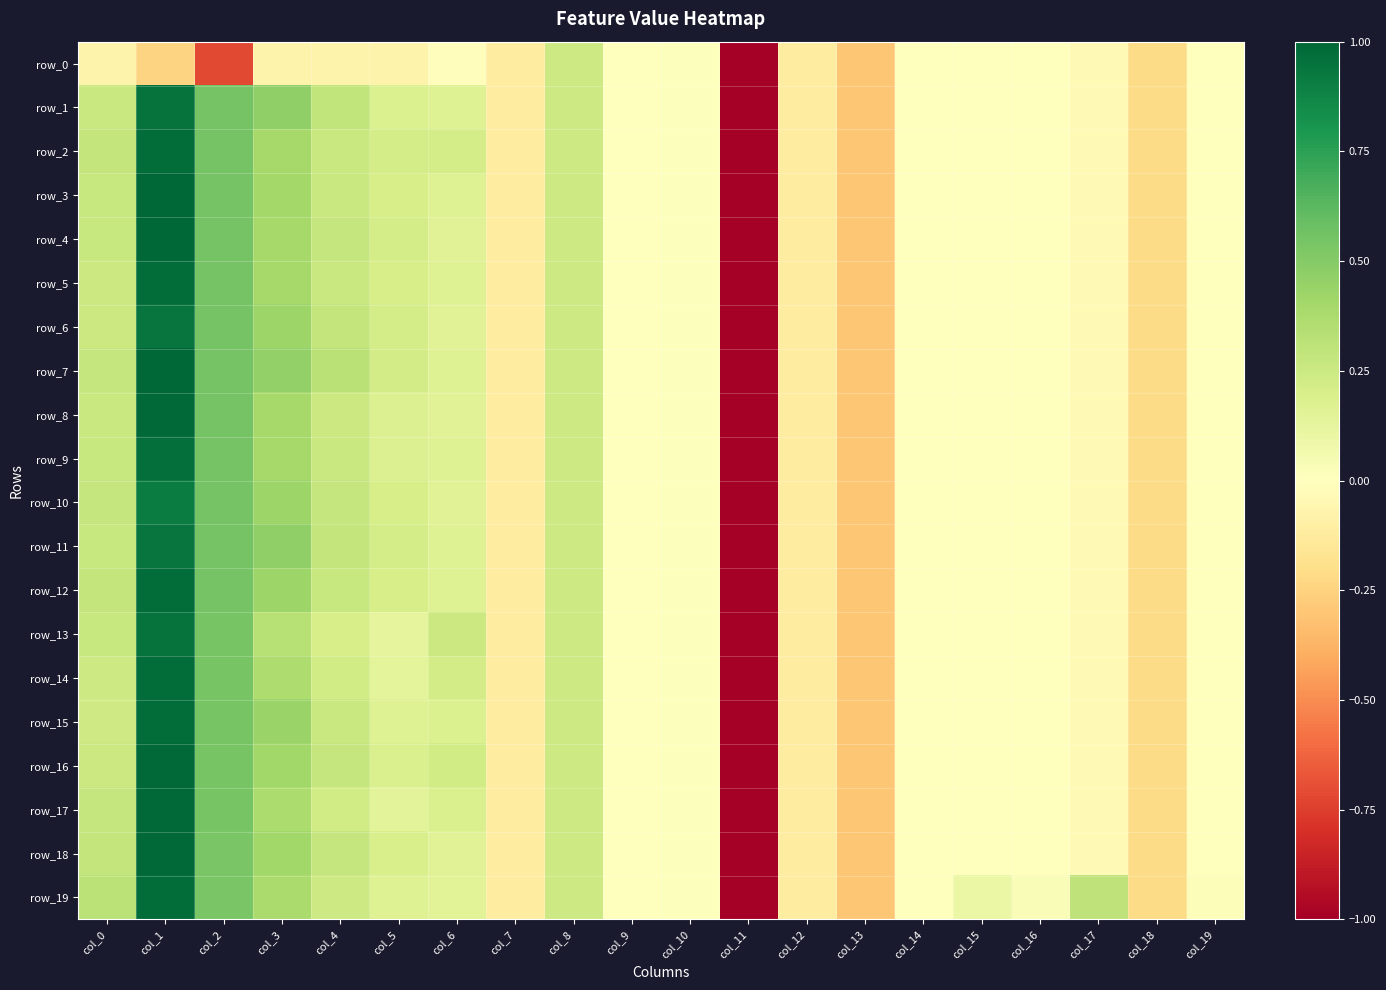

Reading left to right, extract all data points from this chart.

row_0: -0.1	-0.2	-0.7	-0.1	-0.1	-0.1	-0.0	-0.1	0.2	0.0	0.0	-1.0	-0.1	-0.3	-0.0	-0.0	-0.0	-0.0	-0.2	-0.0
row_1: 0.3	1.0	0.6	0.5	0.3	0.2	0.2	-0.1	0.2	0.0	0.0	-1.0	-0.1	-0.3	-0.0	-0.0	-0.0	-0.0	-0.2	-0.0
row_2: 0.3	1.0	0.6	0.4	0.3	0.2	0.2	-0.1	0.2	0.0	0.0	-1.0	-0.1	-0.3	-0.0	-0.0	-0.0	-0.0	-0.2	-0.0
row_3: 0.3	1.0	0.6	0.4	0.3	0.2	0.2	-0.1	0.2	0.0	0.0	-1.0	-0.1	-0.3	-0.0	-0.0	-0.0	-0.0	-0.2	-0.0
row_4: 0.3	1.0	0.6	0.4	0.3	0.2	0.2	-0.1	0.2	0.0	0.0	-1.0	-0.1	-0.3	-0.0	-0.0	-0.0	-0.0	-0.2	-0.0
row_5: 0.3	1.0	0.6	0.4	0.3	0.2	0.2	-0.1	0.2	0.0	0.0	-1.0	-0.1	-0.3	-0.0	-0.0	-0.0	-0.0	-0.2	-0.0
row_6: 0.2	0.9	0.6	0.4	0.3	0.2	0.2	-0.1	0.2	0.0	0.0	-1.0	-0.1	-0.3	-0.0	-0.0	-0.0	-0.0	-0.2	-0.0
row_7: 0.3	1.0	0.6	0.5	0.3	0.2	0.2	-0.1	0.2	0.0	0.0	-1.0	-0.1	-0.3	-0.0	-0.0	-0.0	-0.0	-0.2	-0.0
row_8: 0.3	1.0	0.6	0.4	0.2	0.2	0.2	-0.1	0.2	0.0	0.0	-1.0	-0.1	-0.3	-0.0	-0.0	-0.0	-0.0	-0.2	-0.0
row_9: 0.3	1.0	0.5	0.4	0.3	0.2	0.2	-0.1	0.2	0.0	0.0	-1.0	-0.1	-0.3	-0.0	-0.0	-0.0	-0.0	-0.2	-0.0
row_10: 0.3	0.9	0.5	0.4	0.3	0.2	0.2	-0.1	0.2	0.0	0.0	-1.0	-0.1	-0.3	-0.0	-0.0	-0.0	-0.0	-0.2	-0.0
row_11: 0.3	0.9	0.5	0.5	0.3	0.2	0.2	-0.1	0.2	0.0	0.0	-1.0	-0.1	-0.3	-0.0	-0.0	-0.0	-0.0	-0.2	-0.0
row_12: 0.3	1.0	0.5	0.4	0.3	0.2	0.2	-0.1	0.2	0.0	0.0	-1.0	-0.1	-0.3	-0.0	-0.0	-0.0	-0.0	-0.2	-0.0
row_13: 0.3	1.0	0.5	0.3	0.2	0.1	0.3	-0.1	0.2	0.0	0.0	-1.0	-0.1	-0.3	-0.0	-0.0	-0.0	-0.0	-0.2	-0.0
row_14: 0.2	1.0	0.5	0.4	0.2	0.1	0.2	-0.1	0.2	0.0	0.0	-1.0	-0.1	-0.3	-0.0	-0.0	-0.0	-0.0	-0.2	-0.0
row_15: 0.2	1.0	0.5	0.4	0.3	0.2	0.2	-0.1	0.2	0.0	0.0	-1.0	-0.1	-0.3	-0.0	-0.0	-0.0	-0.0	-0.2	-0.0
row_16: 0.2	1.0	0.5	0.4	0.3	0.2	0.2	-0.1	0.2	0.0	0.0	-1.0	-0.1	-0.3	-0.0	-0.0	-0.0	-0.0	-0.2	-0.0
row_17: 0.3	1.0	0.5	0.4	0.2	0.1	0.2	-0.1	0.2	0.0	0.0	-1.0	-0.1	-0.3	-0.0	-0.0	-0.0	-0.0	-0.2	-0.0
row_18: 0.3	1.0	0.5	0.4	0.3	0.2	0.2	-0.1	0.2	0.0	0.0	-1.0	-0.1	-0.3	-0.0	-0.0	-0.0	-0.0	-0.2	-0.0
row_19: 0.3	1.0	0.5	0.4	0.2	0.2	0.2	-0.1	0.2	0.0	0.0	-1.0	-0.1	-0.3	0.0	0.1	0.0	0.3	-0.2	0.0